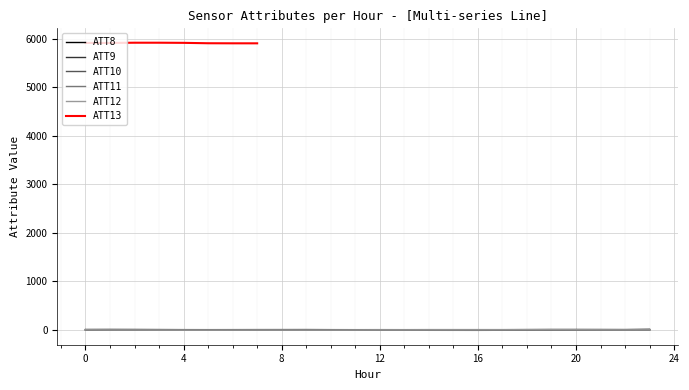

What is the sum of all ATT8 values?

61.7